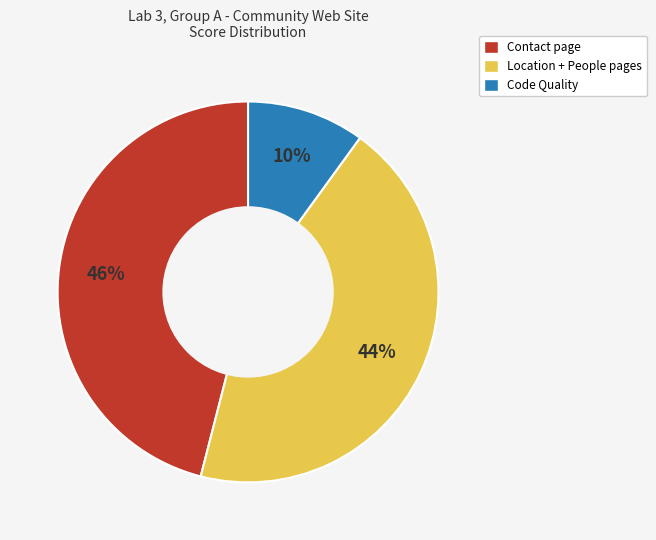

Which has a higher value, Location + People pages or Contact page?

Contact page